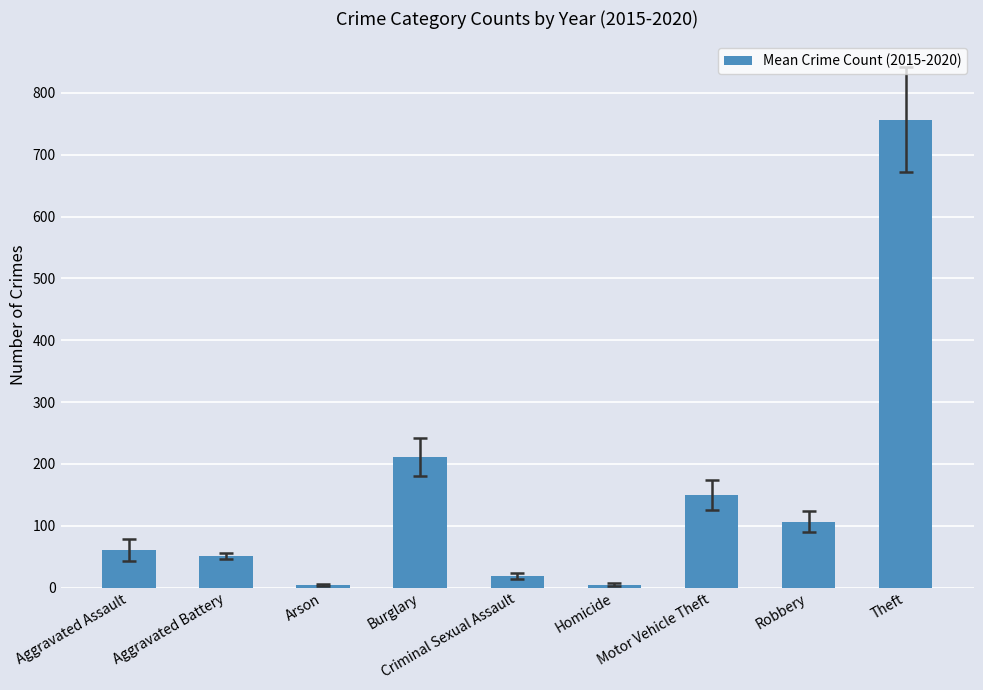

What is the maximum value shown in the chart?

756.5